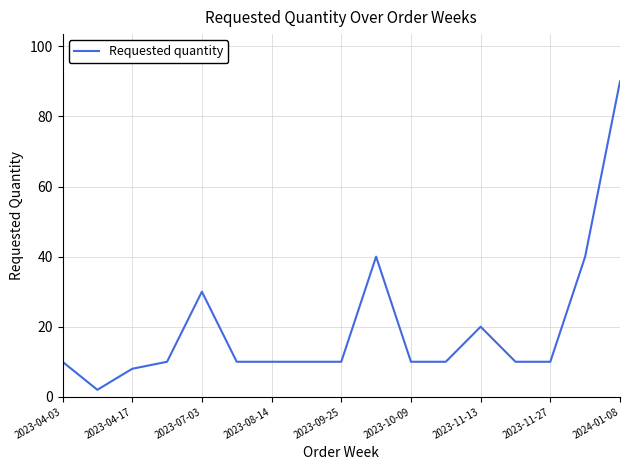

What is the greatest value displayed?

90